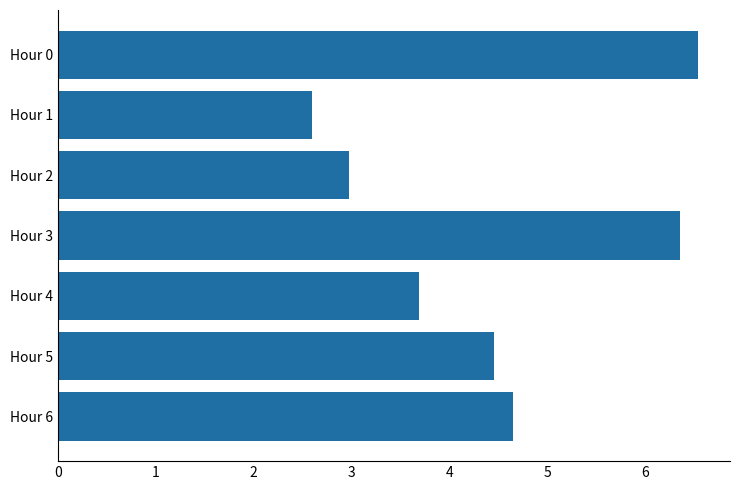

Reading top to bottom, extract all data points from this chart.

6.5	2.6	3.0	6.4	3.7	4.5	4.7